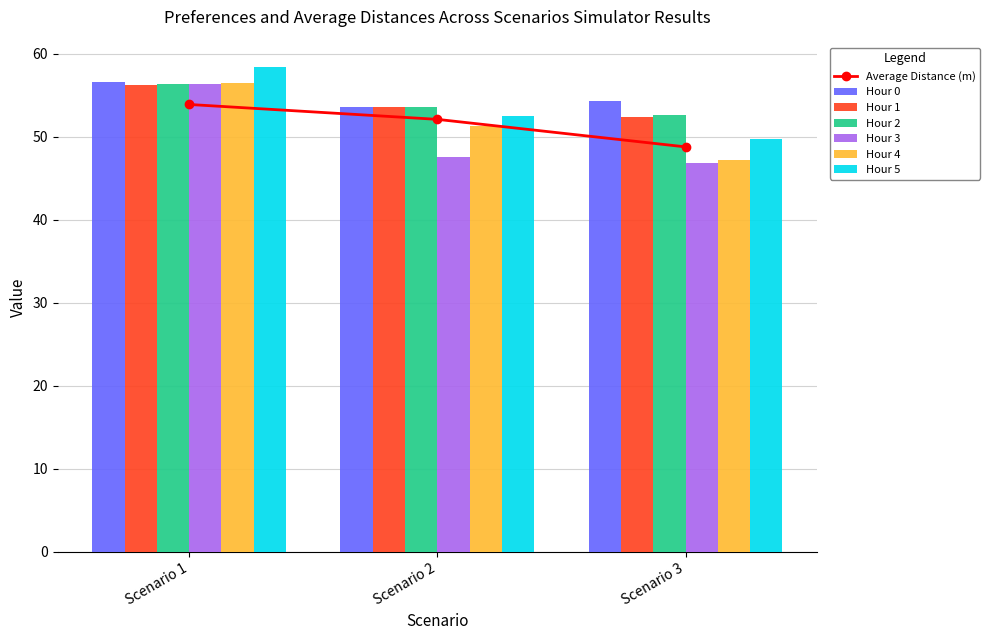

What is the maximum value for Hour 0?

56.6